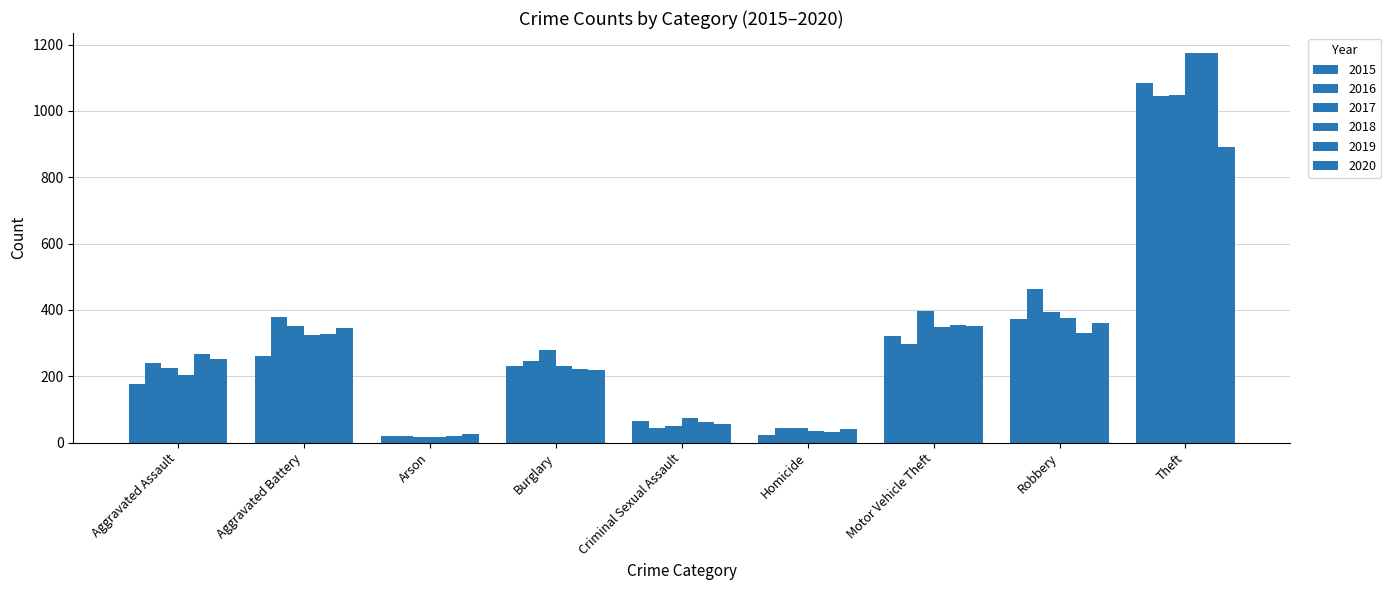

Where is 2019 nearest to the value 598?

Motor Vehicle Theft